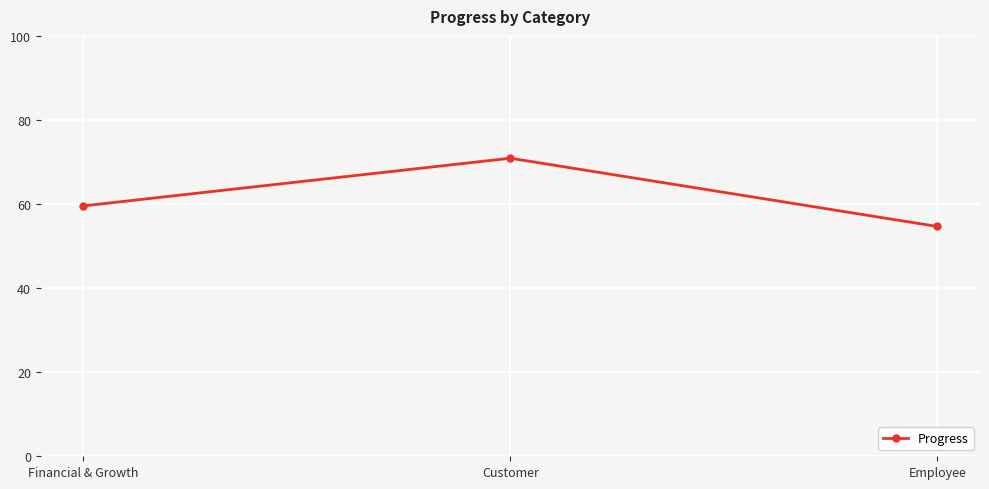

At which category does the chart reach its peak across all series?

Customer